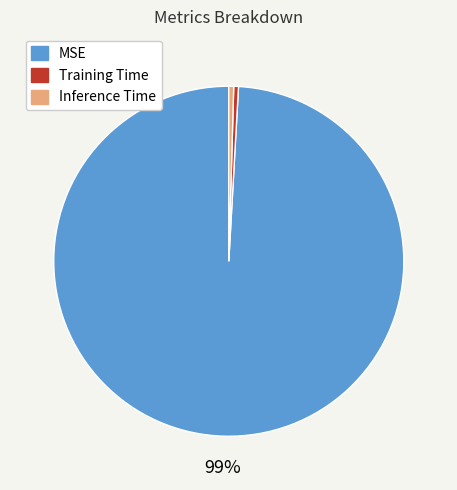

How many segments does this pie chart have?

3